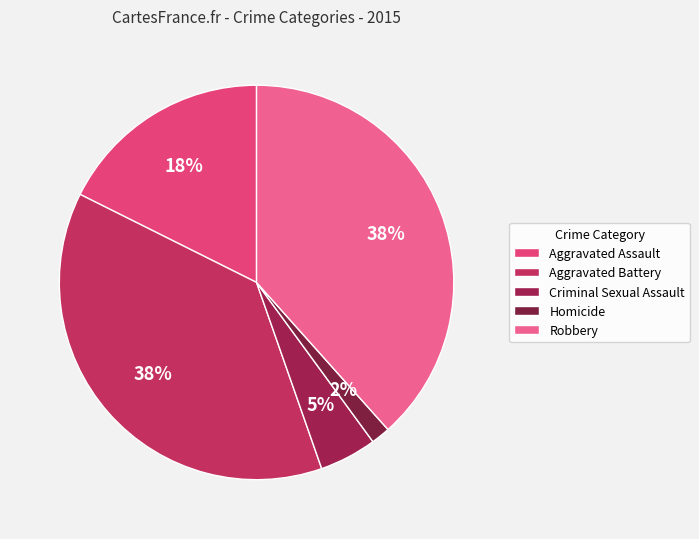

Is the sum of Robbery and Aggravated Assault greater than half?

Yes